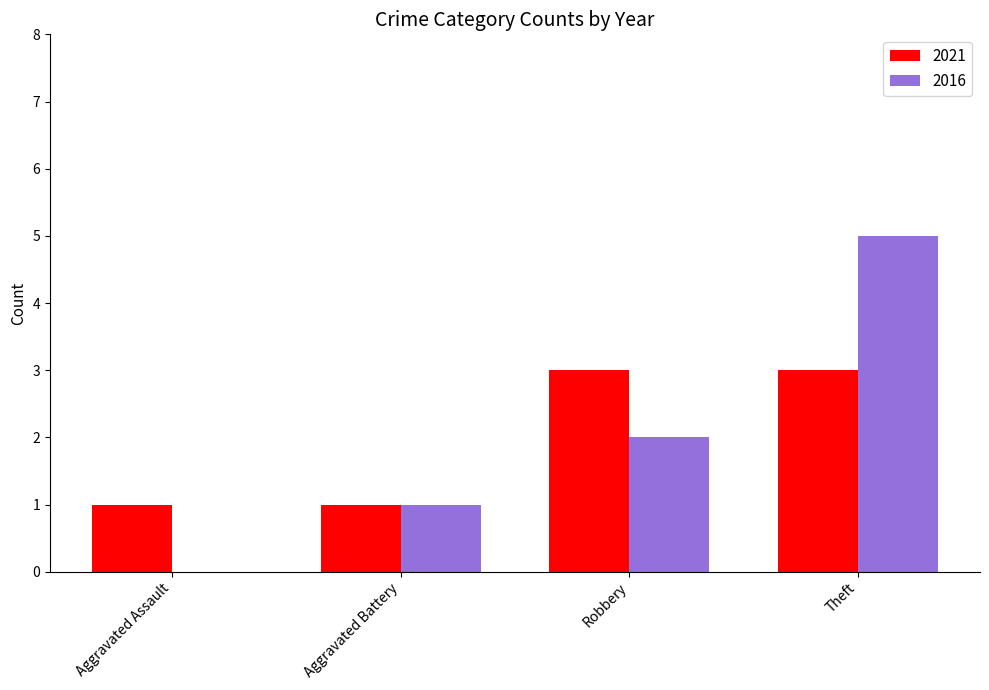

What value does the 2021 series have at Robbery?

3